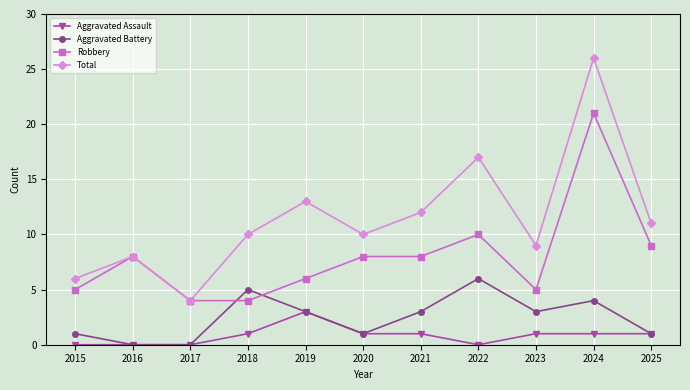

What is the sum of the Aggravated Assault values at 2025 and 2016?

1